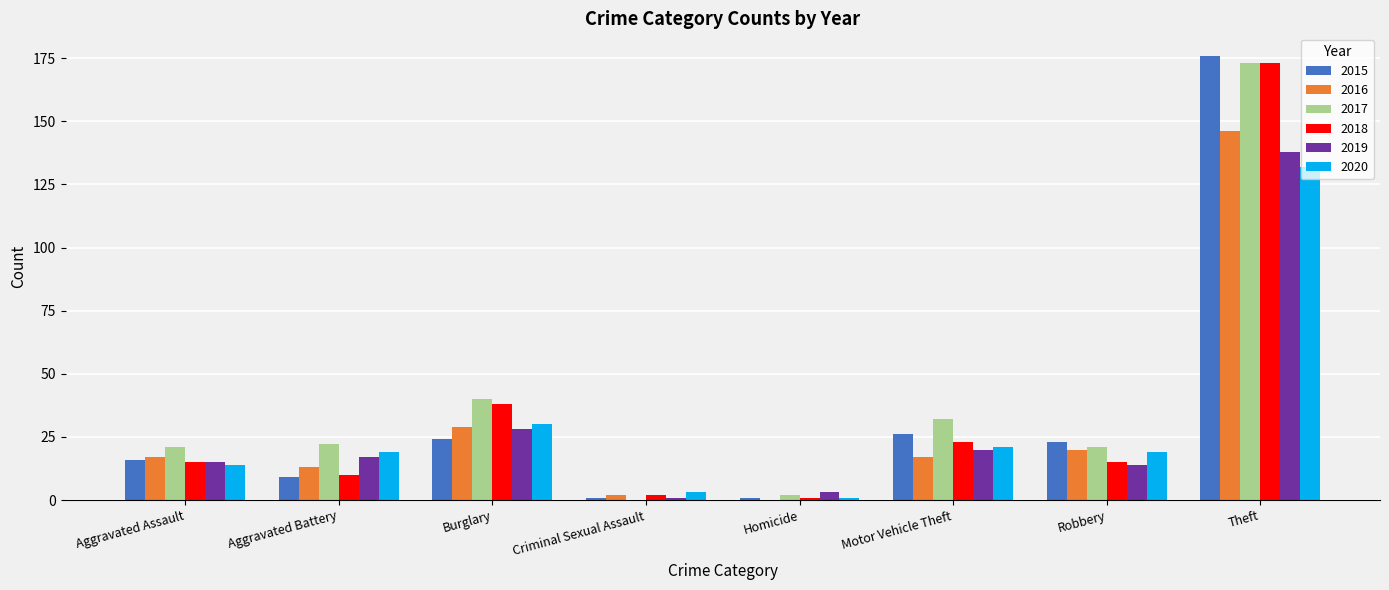

What is the total value across all series at Burglary?

189